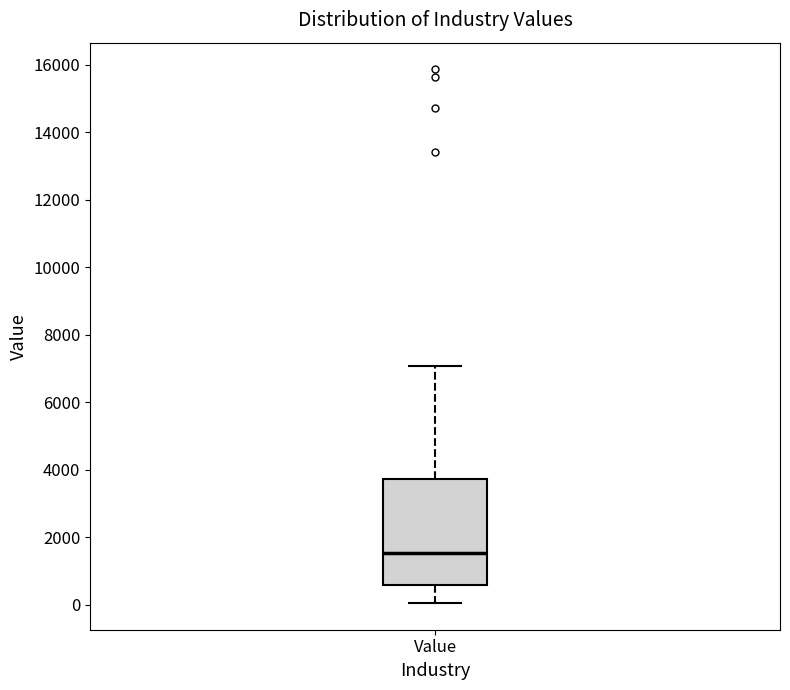

Where does the lower whisker of the box for Value end on the y-axis? The values are not printed on the chart, so give them approximately, as read against the axis.

0